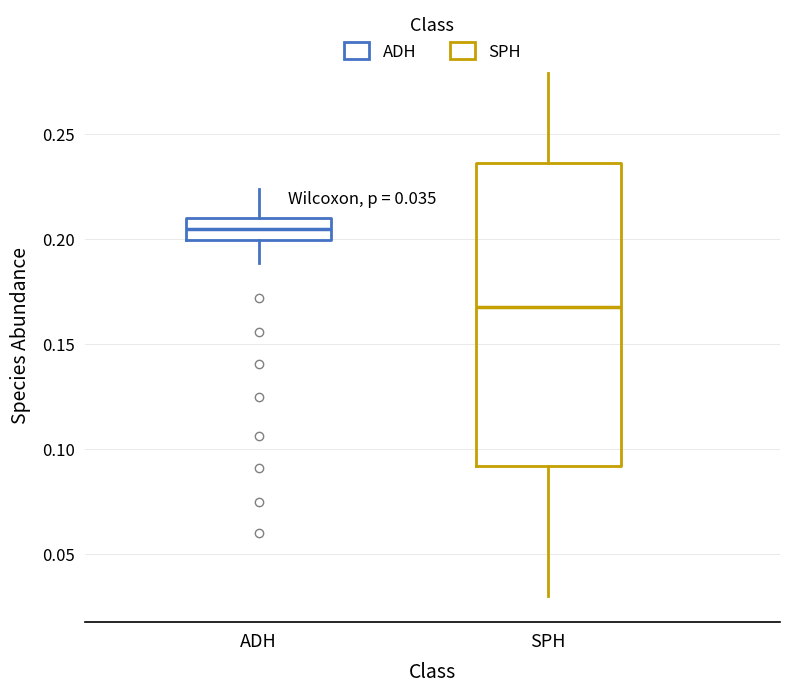

Which box's median line is the highest?

ADH